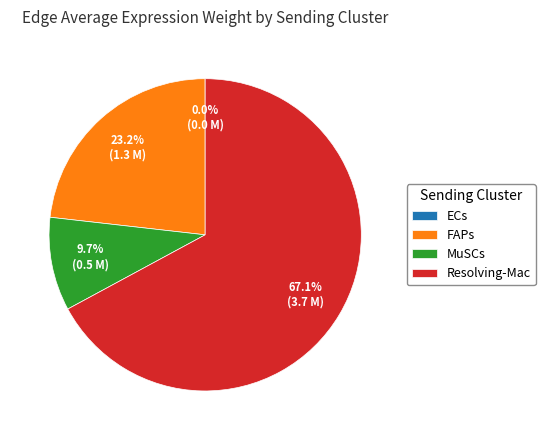

What is the ratio of the value at MuSCs to the value at FAPs?

0.4